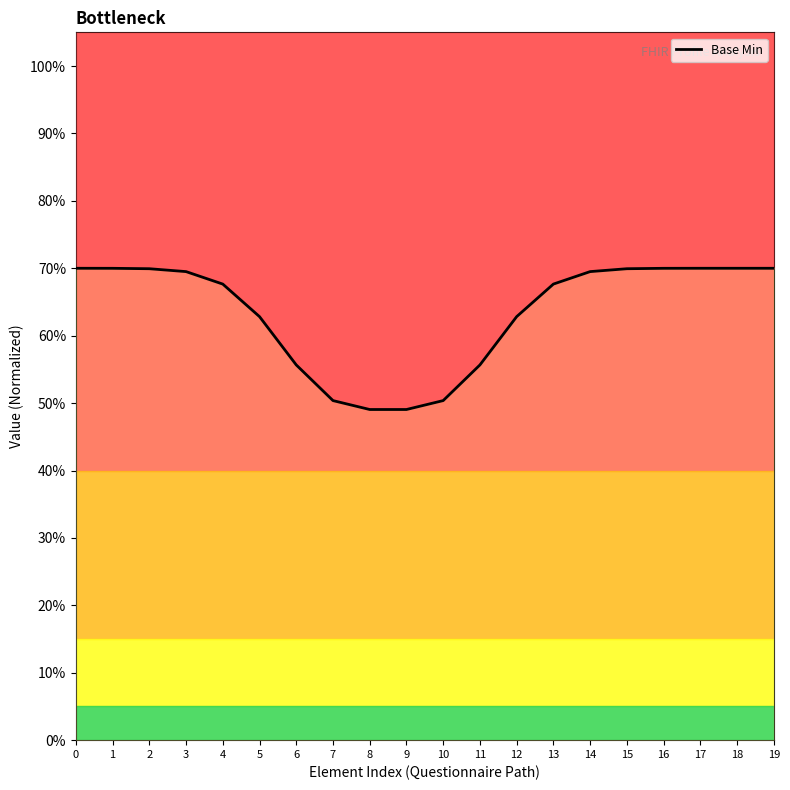

Is it true that the value at 12 is 0.6?

True